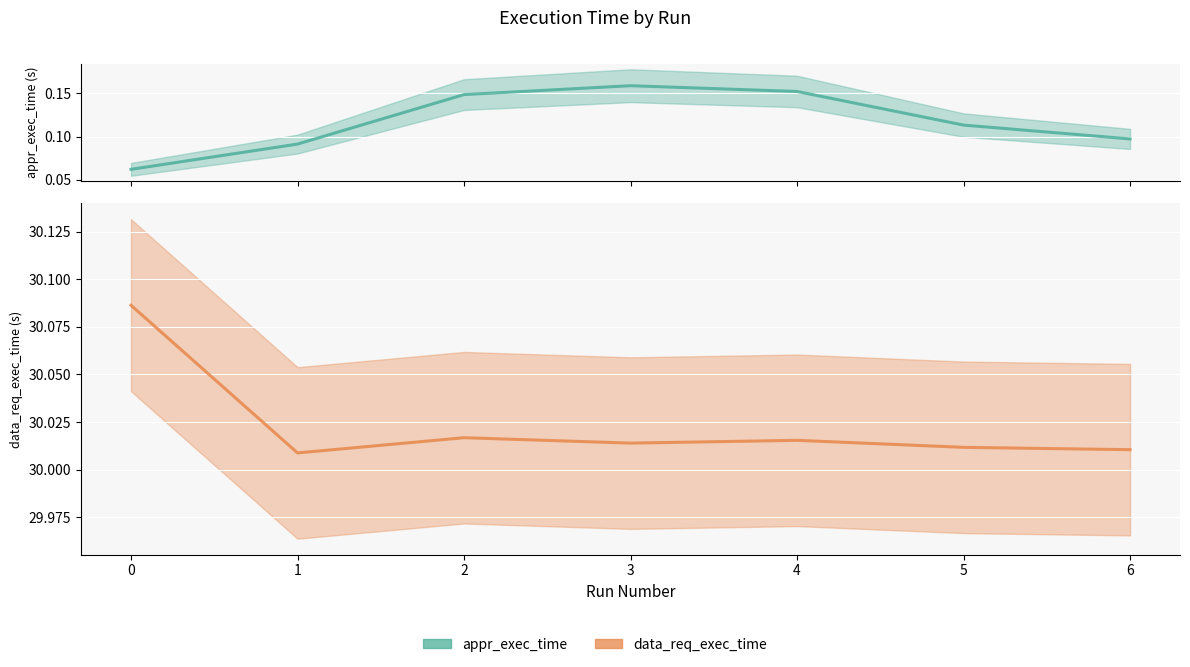

How many interior local peaks does the appr_exec_time series have?

1